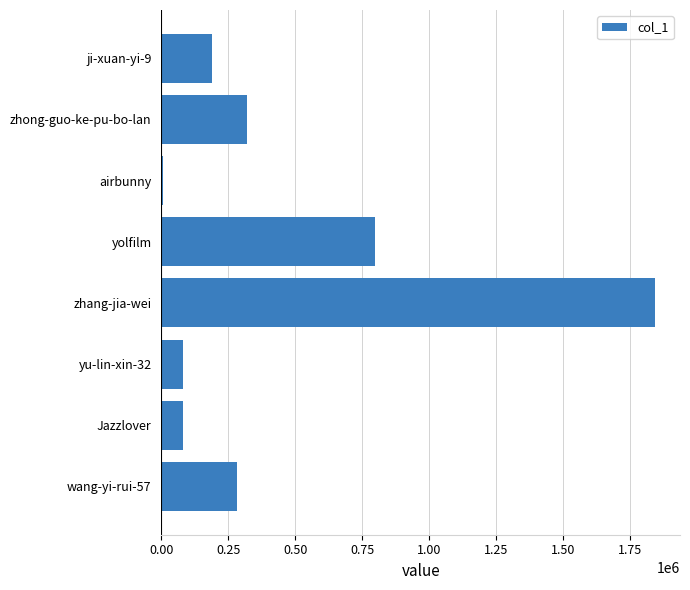

What is the average value?

450779